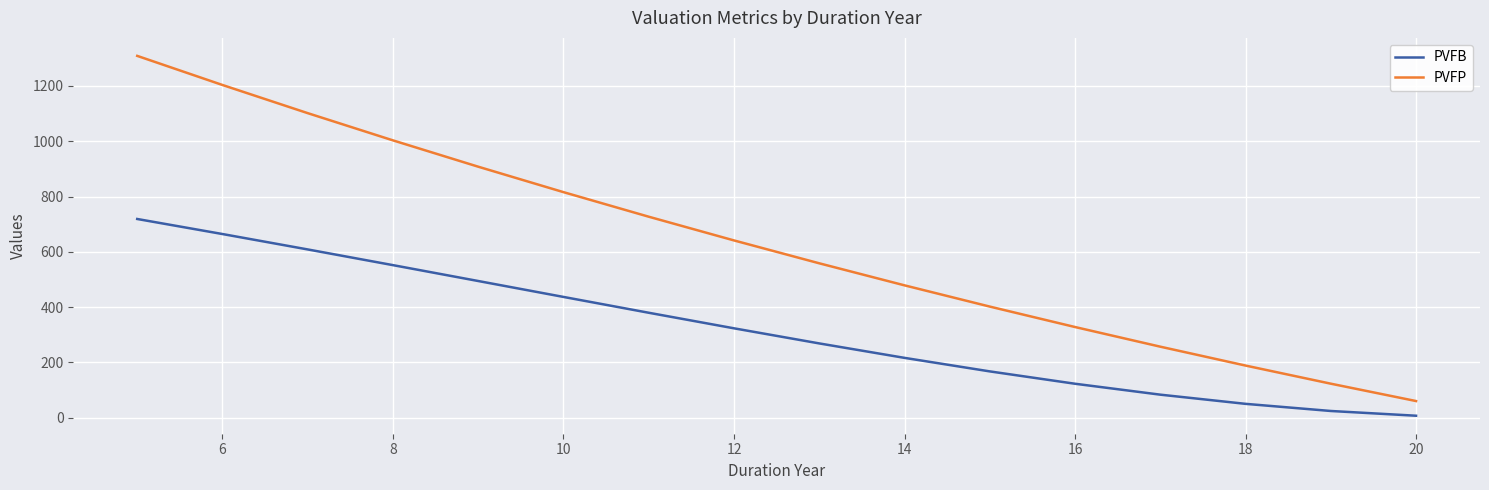

True or false: PVFB and PVFP cross at least once.

False